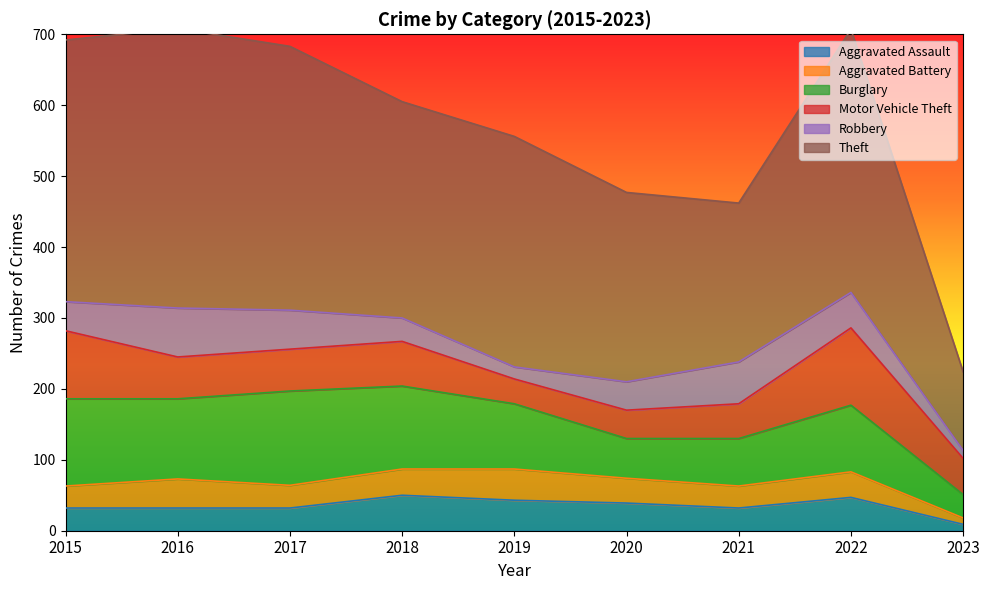

Which series ends up on top after the final intersection of Aggravated Assault and Robbery?

Robbery